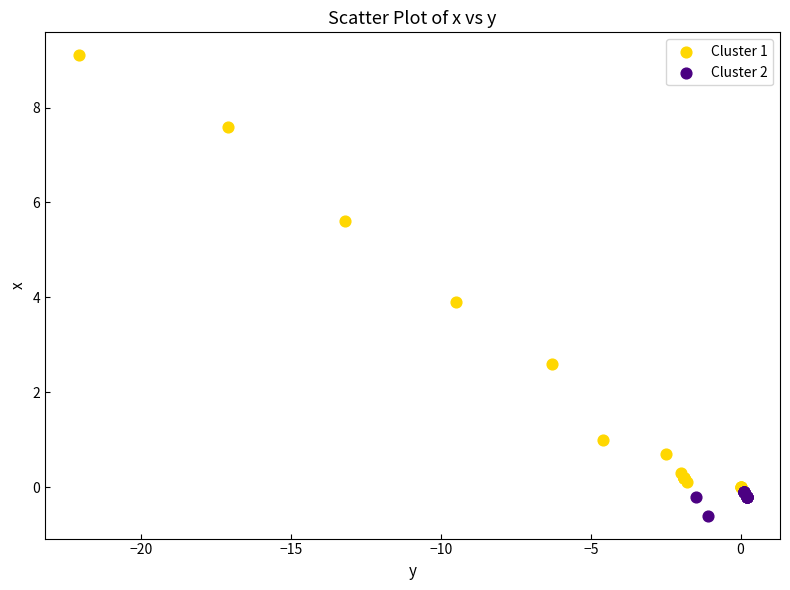

Which series reaches the minimum Y coordinate?

Cluster 2